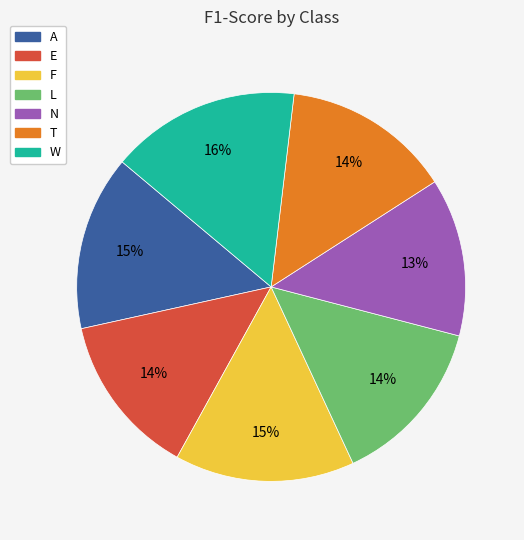

Does N represent more than half of the total?

No